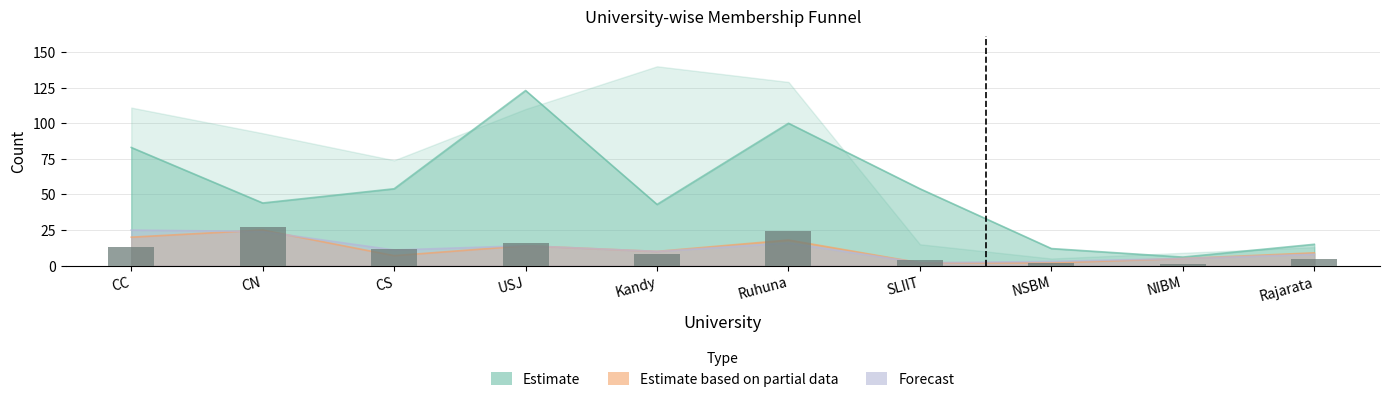

True or false: the data shows 3 at Rajarata.

False